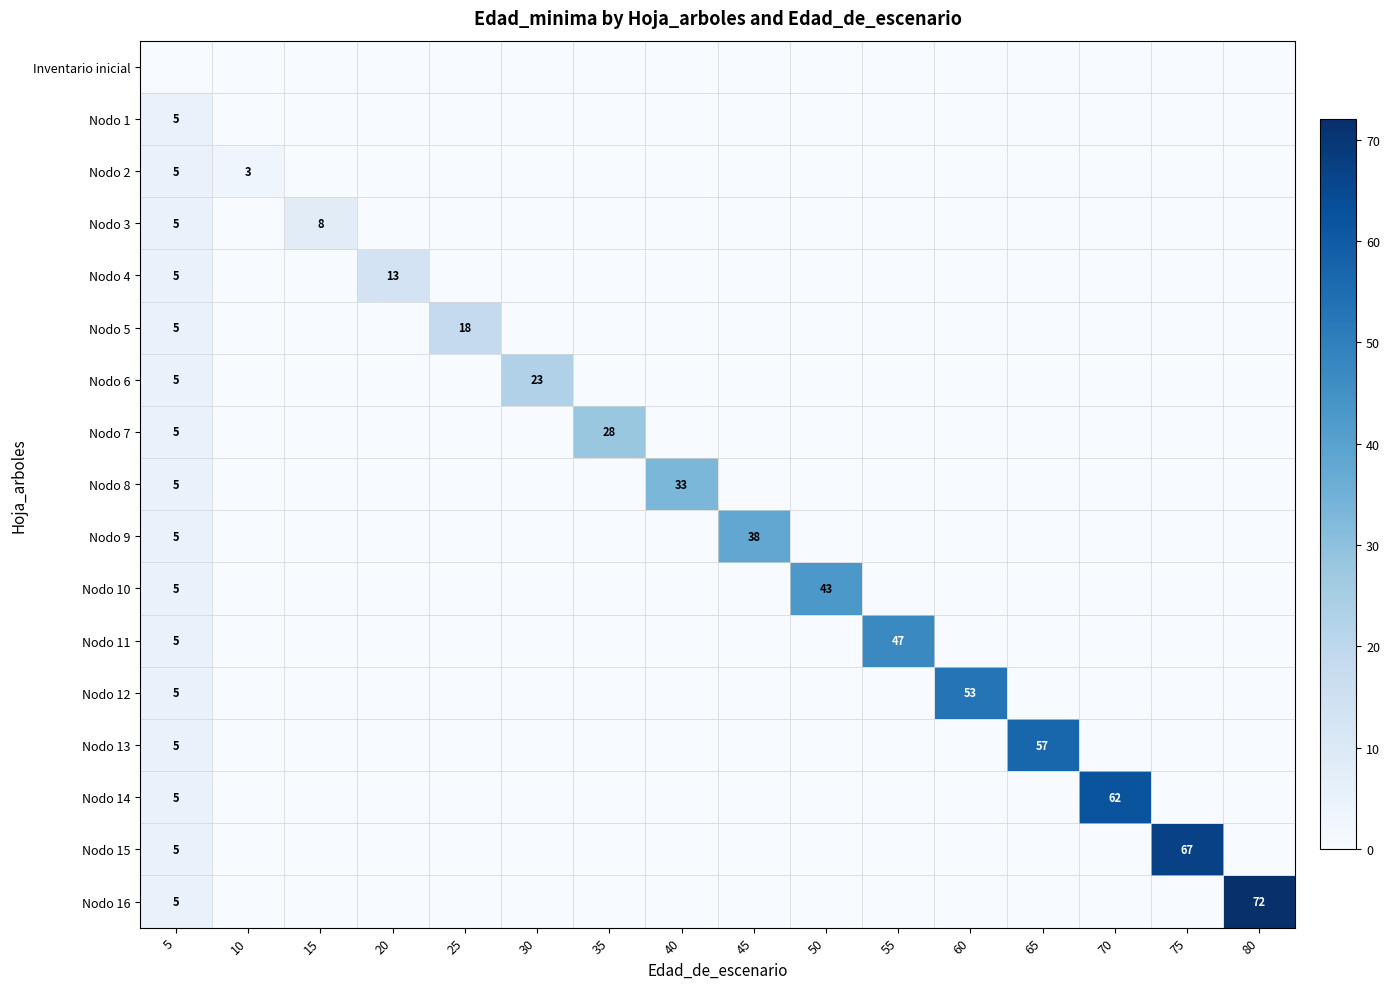

How many series are shown in this chart?

17